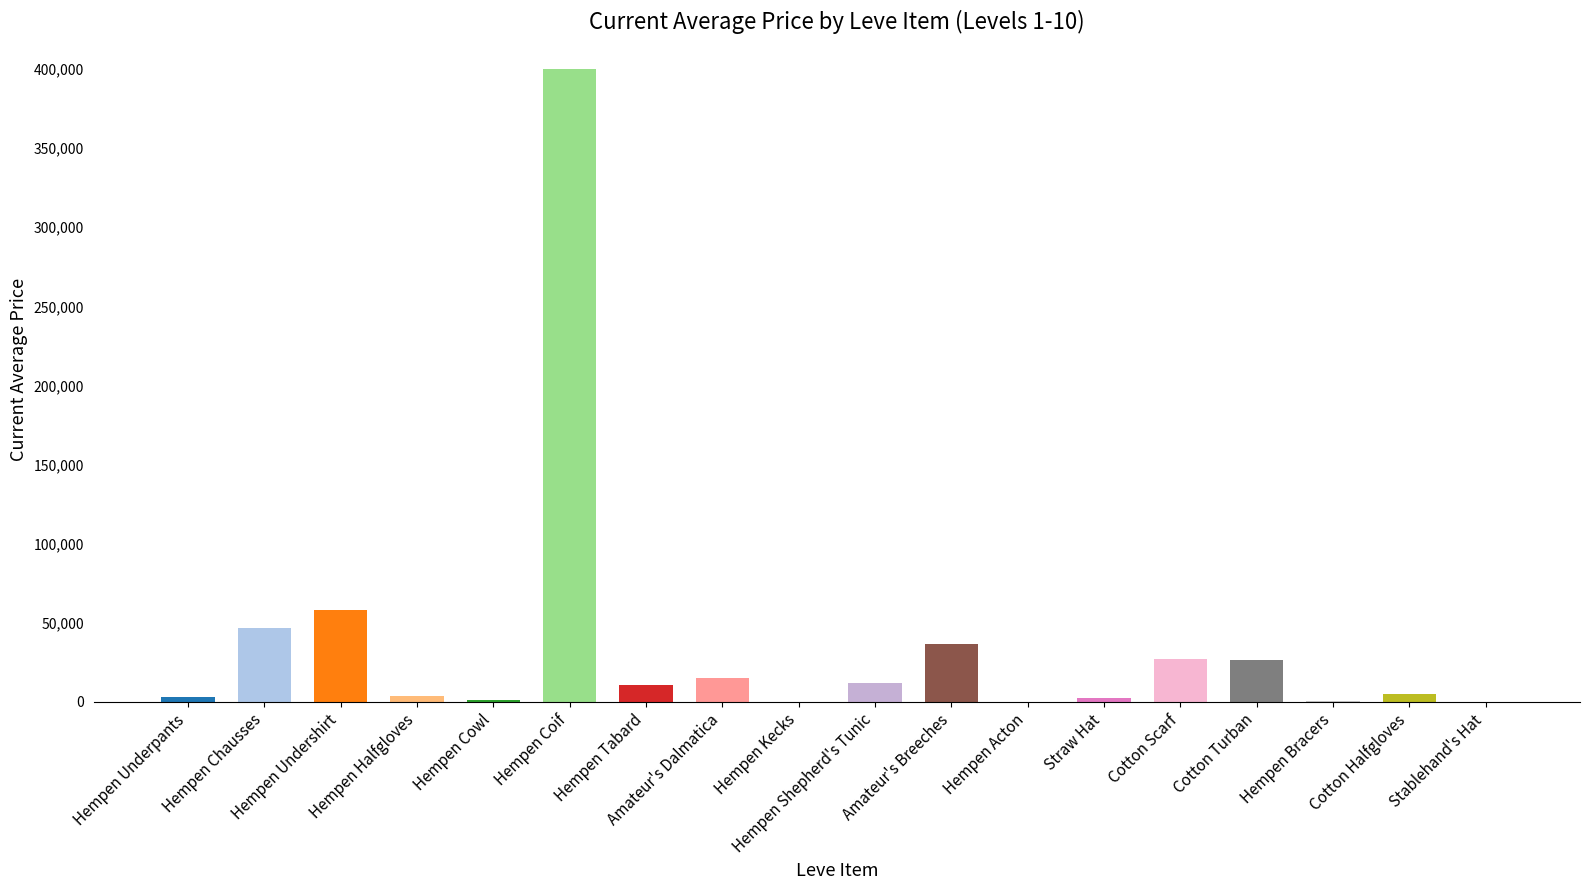

At which label is the value closest to 200000?

Hempen Undershirt